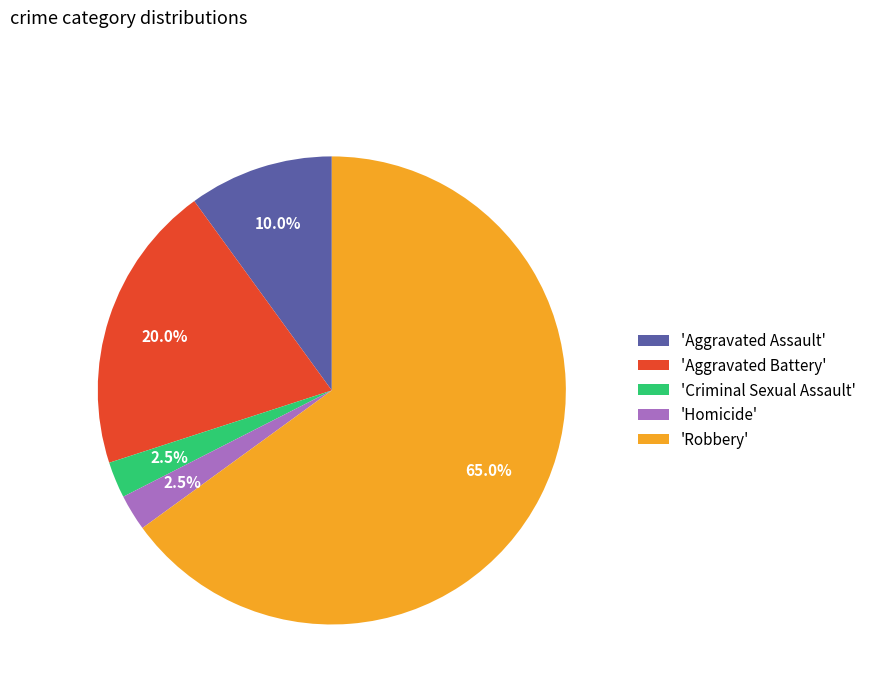

Count the number of slices in the pie.

5